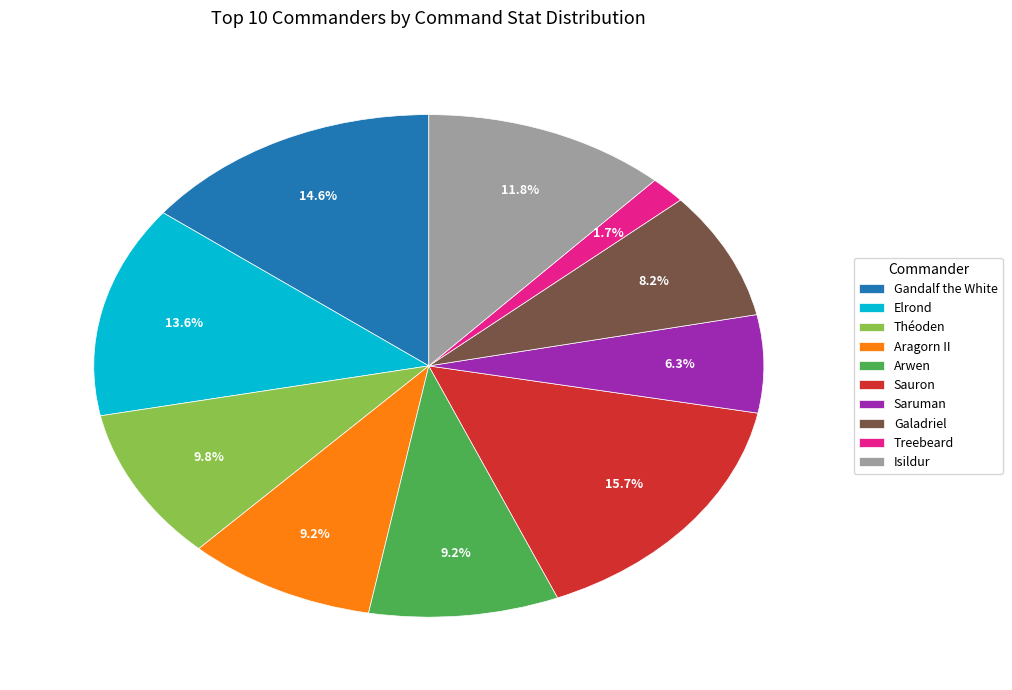

What percentage is the Elrond slice, to the nearest percent?

14%